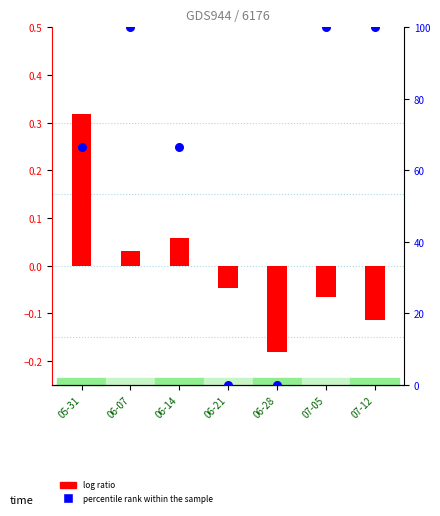

Which series has the largest total across all categories?

percentile rank within the sample